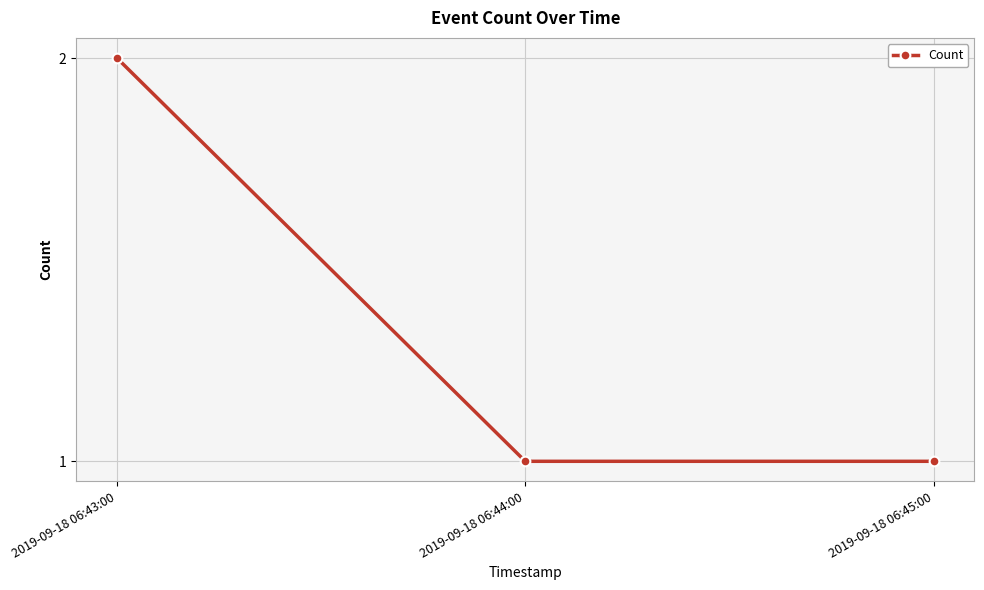

What is the label of the 3rd point from the left?

2019-09-18 06:45:00